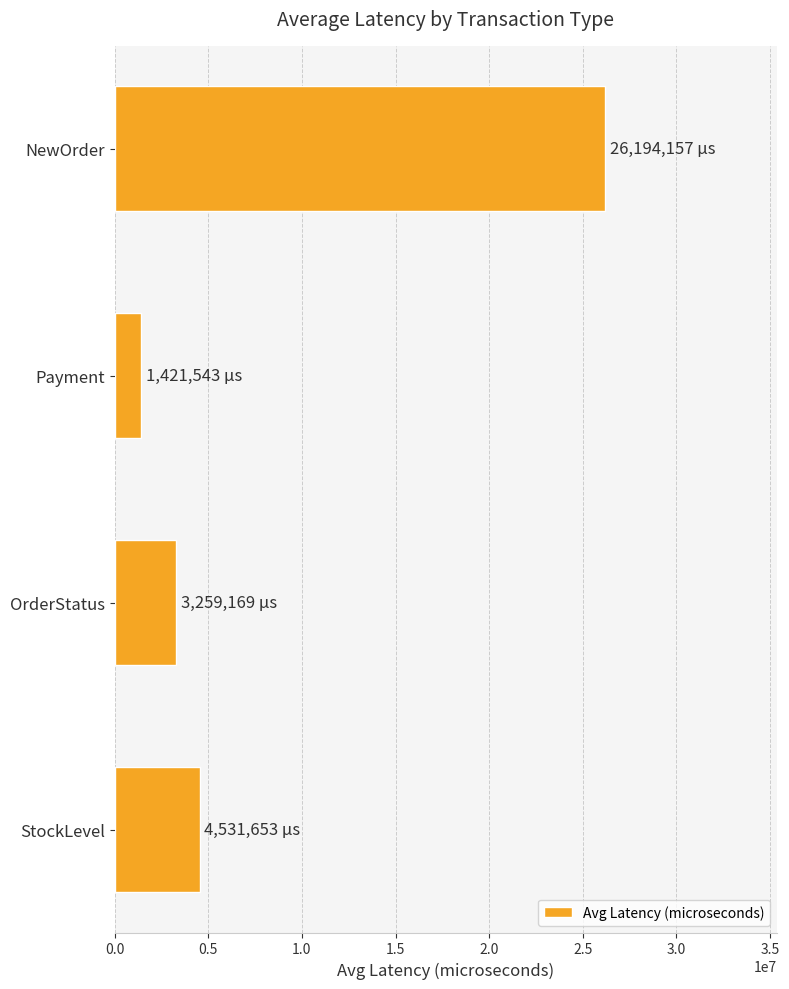

What is the smallest value displayed?

1421543